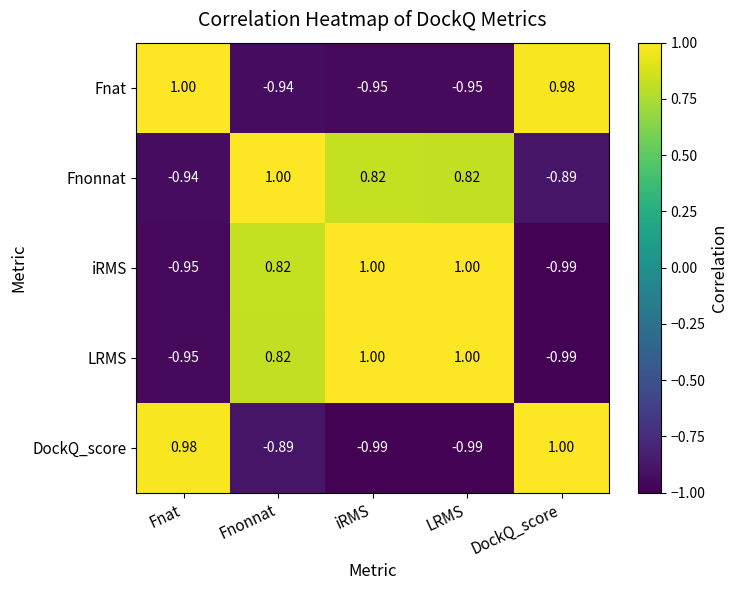

Between Fnat and LRMS, which series saw the biggest shift?

DockQ_score